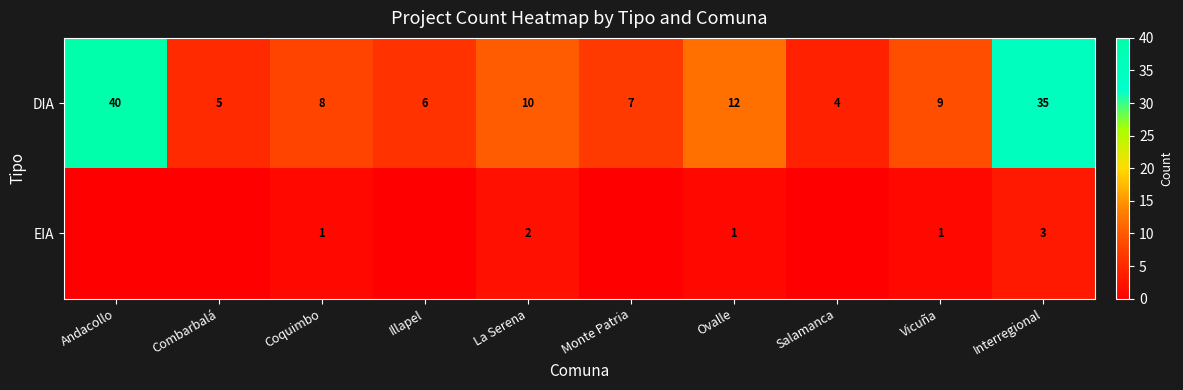

At Interregional, list the series in order from smallest to largest.

EIA, DIA